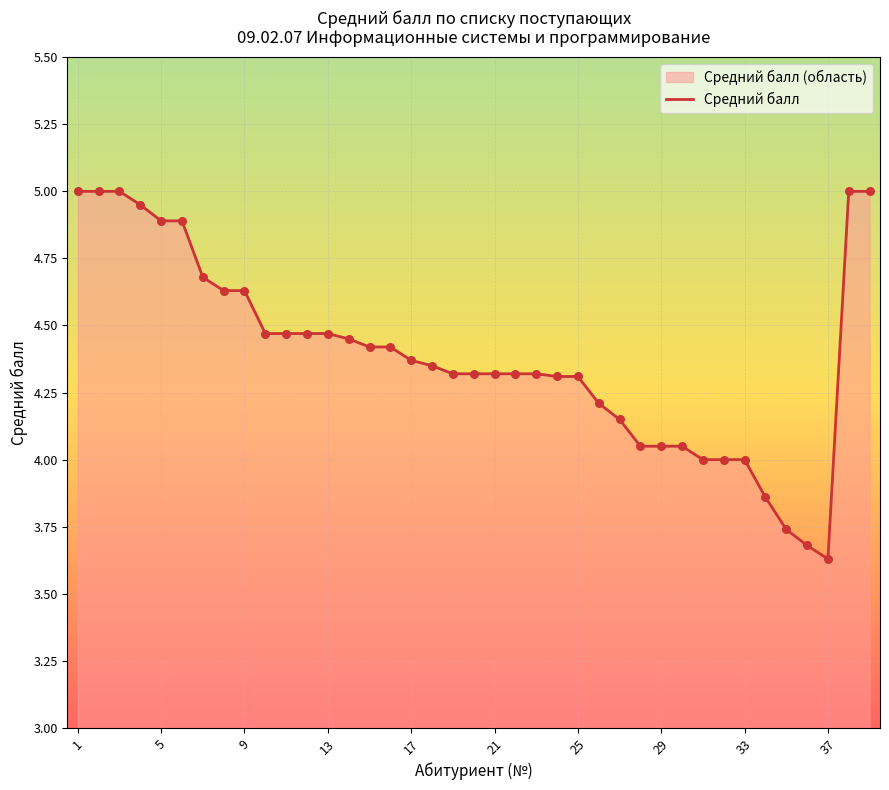

What is the ratio of the value at 5 to the value at 1?

1.0